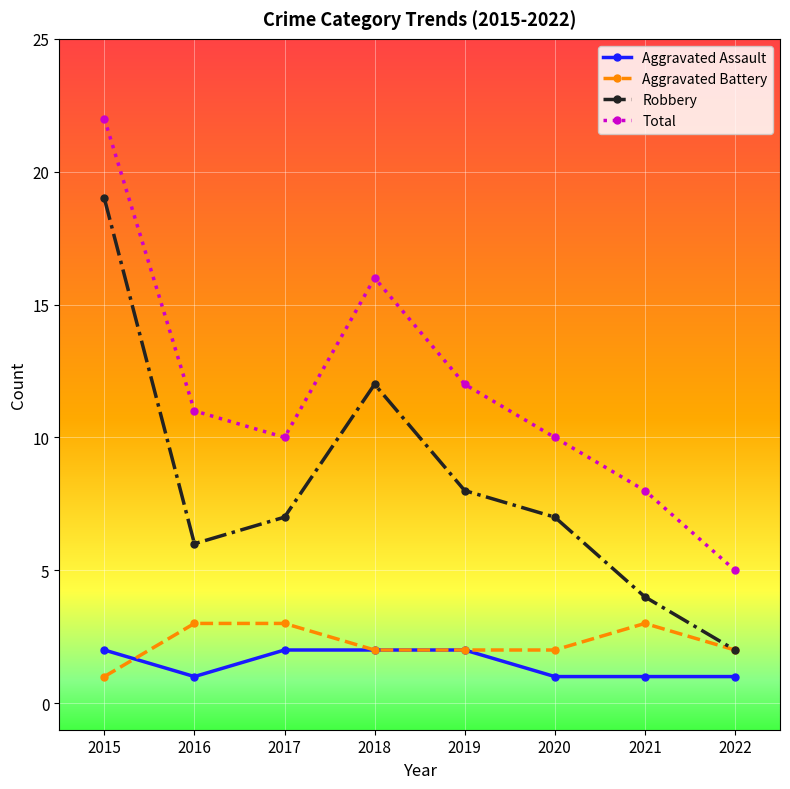

How many interior local peaks does the Robbery series have?

1